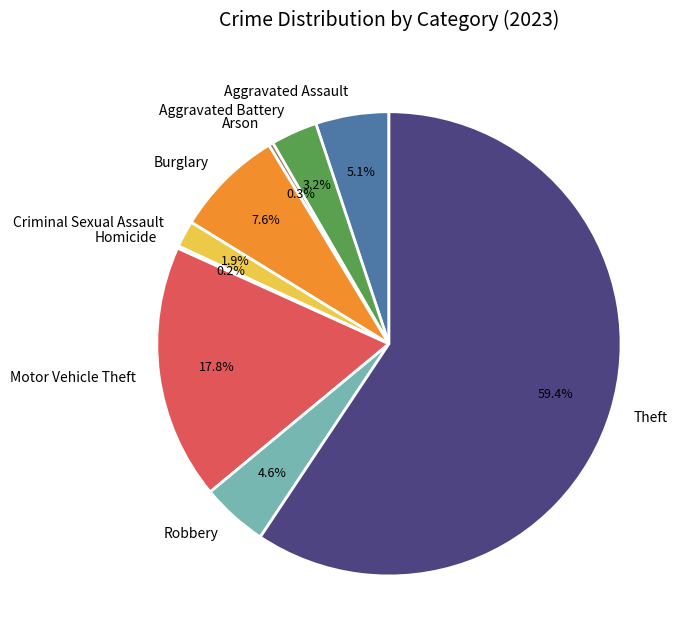

To the nearest percent, what is the difference between the largest and smallest slice percentages?

59%